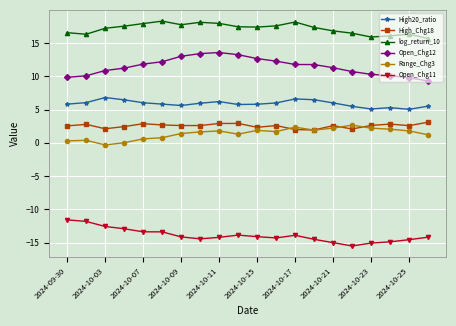

In log_return_10, how many points are lower than both neighbors (excluding endpoints)?

4